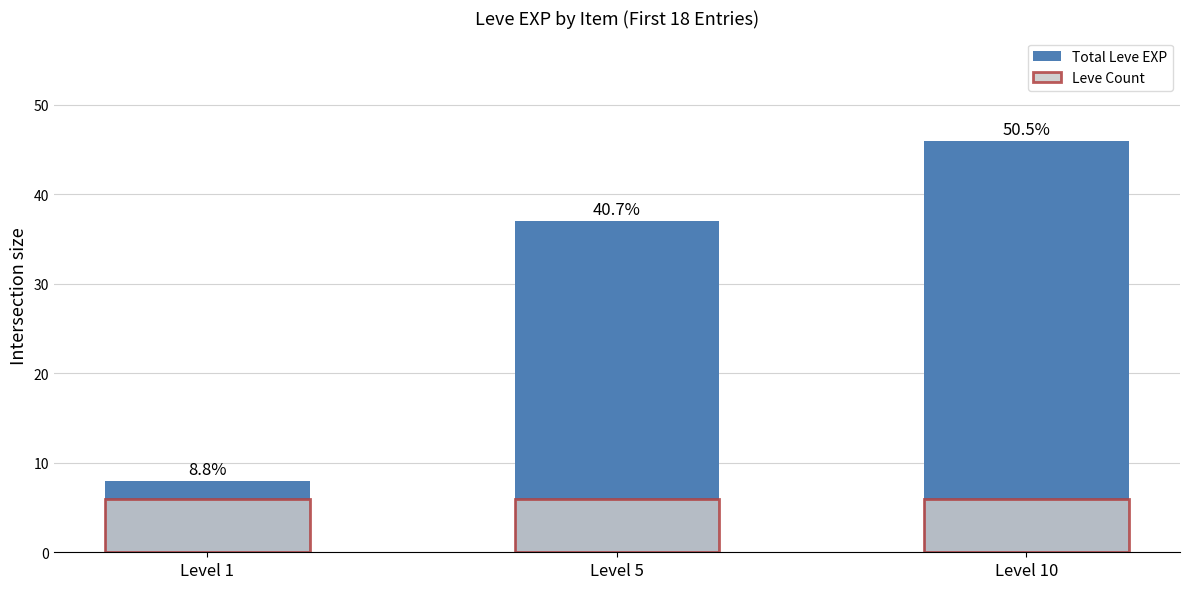

What is the difference between the highest and lowest values at Level 5?

31